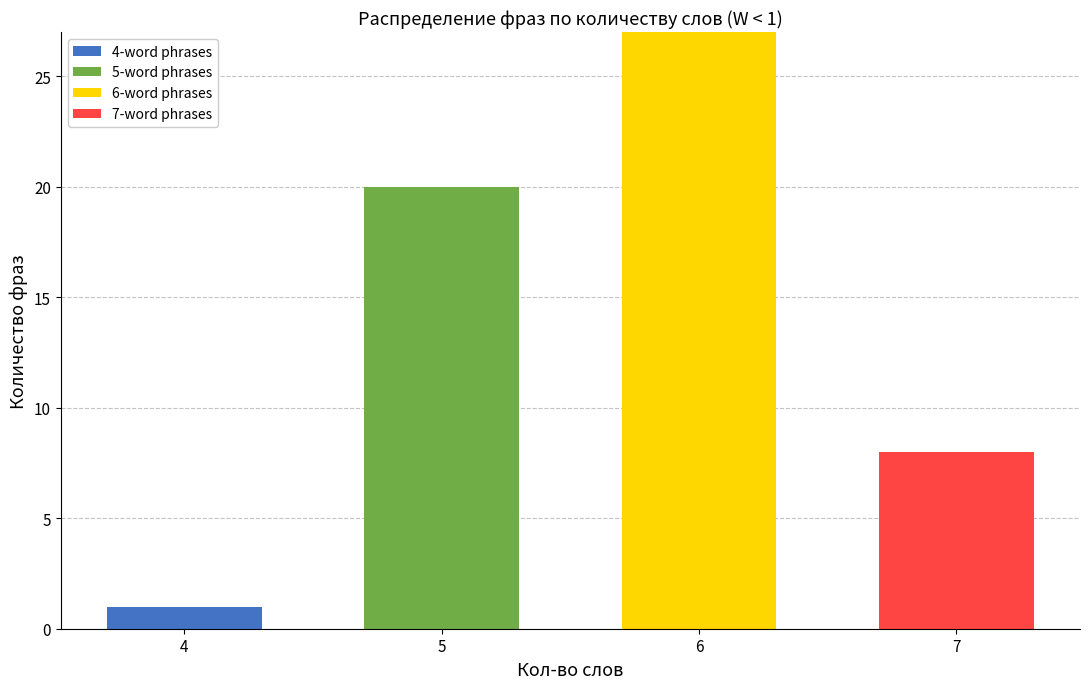

Reading left to right, what are the values for 4-word phrases?

4=1	5=0	6=0	7=0